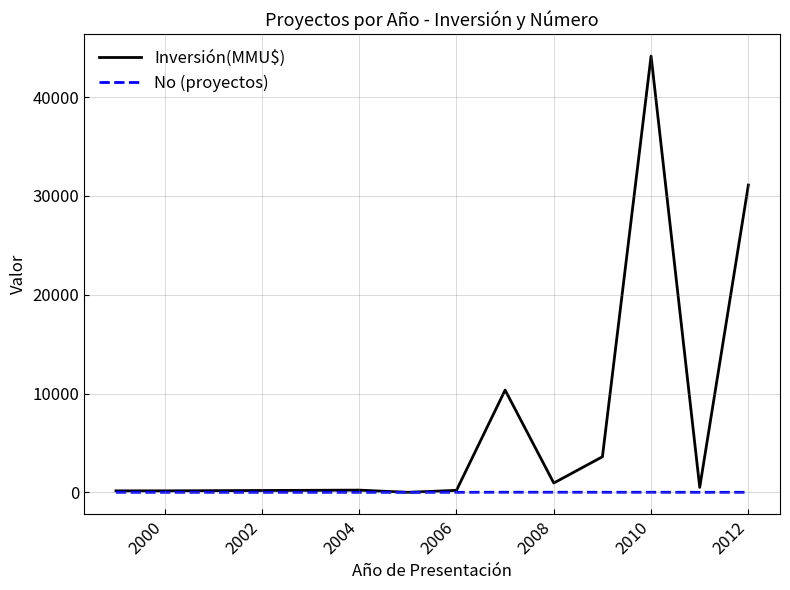

True or false: Inversión(MMU$) has more than 1 points higher than both neighbors.

True